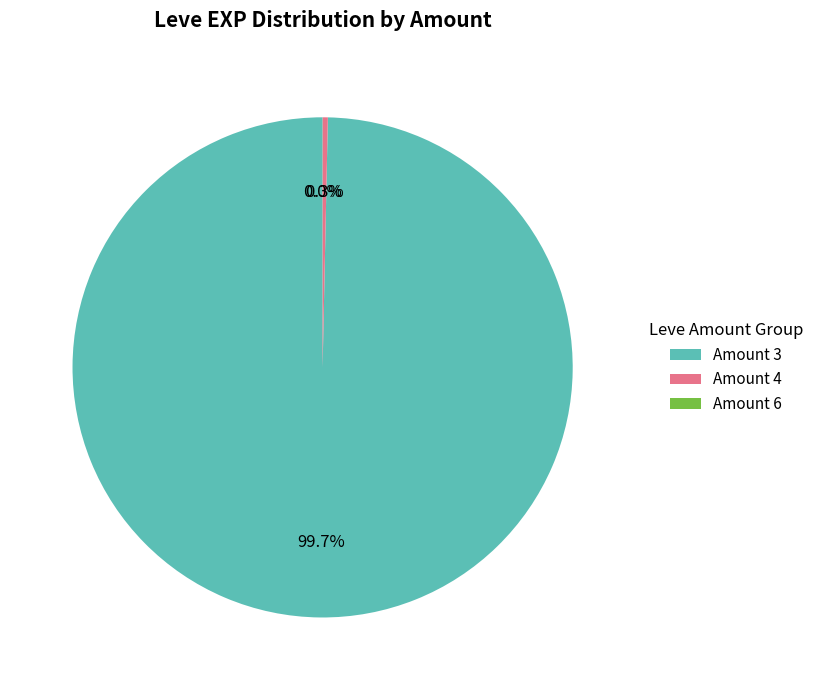

Which slice represents more than half of the pie?

Amount 3